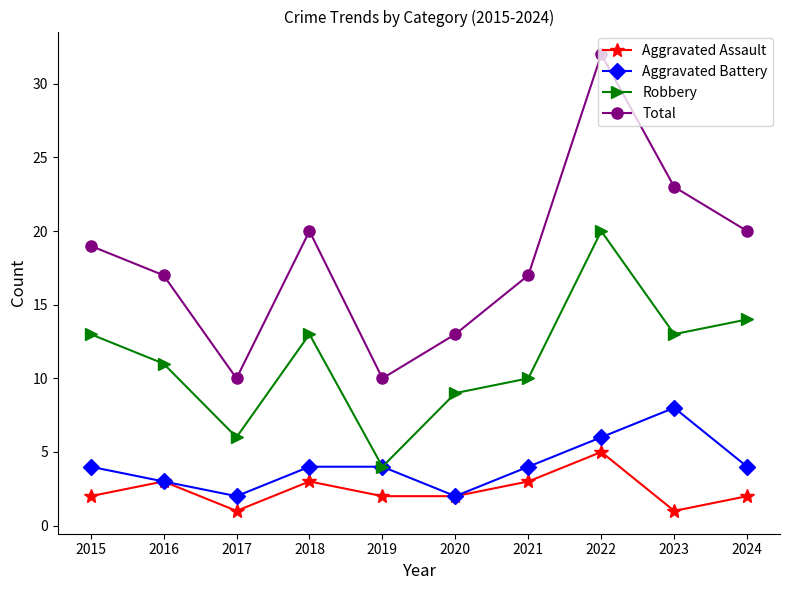

True or false: Aggravated Assault and Total cross at least once.

False